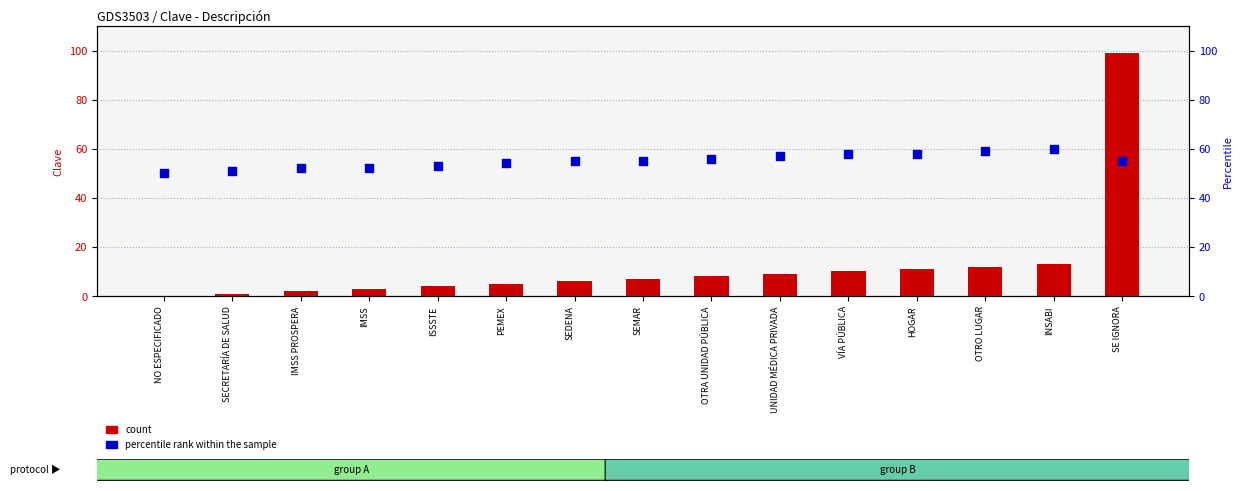

At which category is the sum across all series the highest?

SE IGNORA